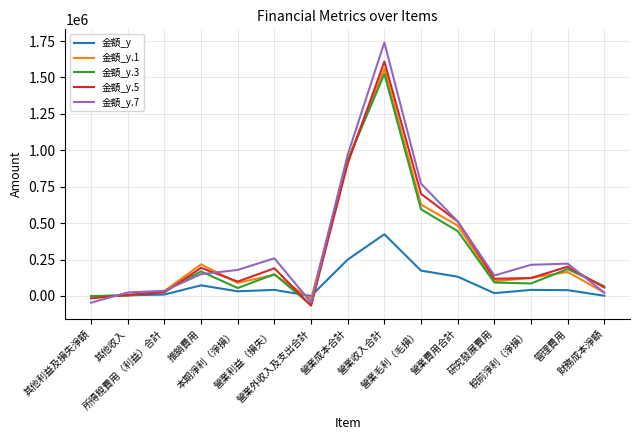

What is the minimum value for 金額_y.5?

-66555